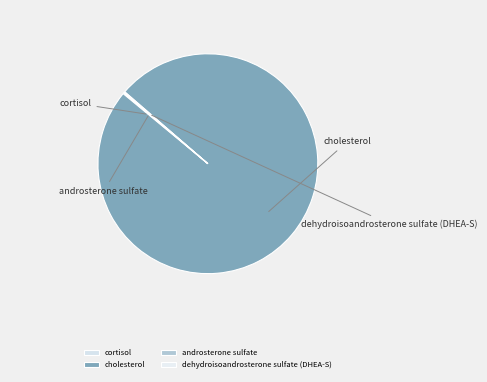

How much of the chart is everything except cholesterol?

0.3%